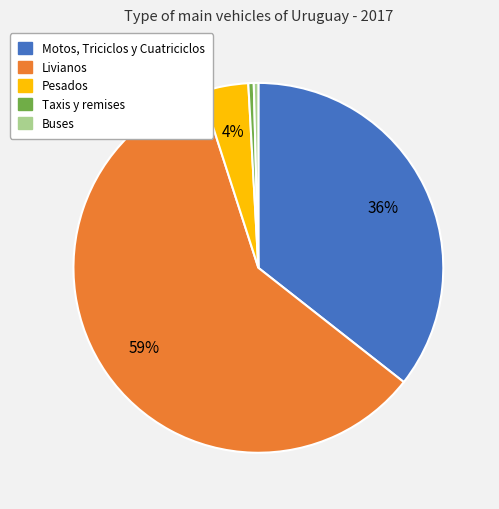

Is it true that Taxis y remises is 9% of the pie?

False